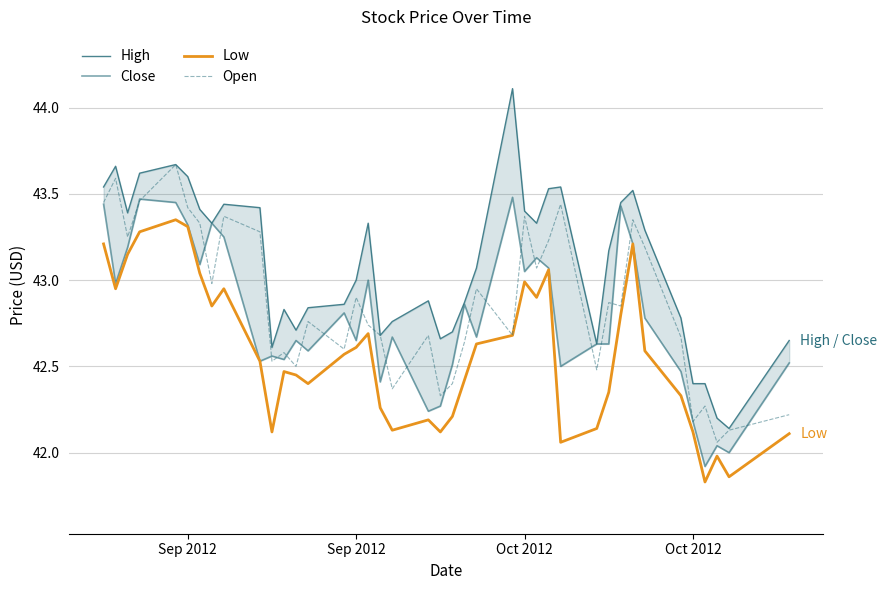

How many categories are shown in the chart?

40